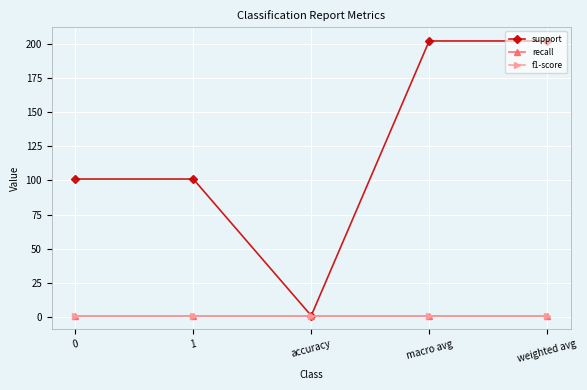

Does the chart have visible grid lines?

Yes